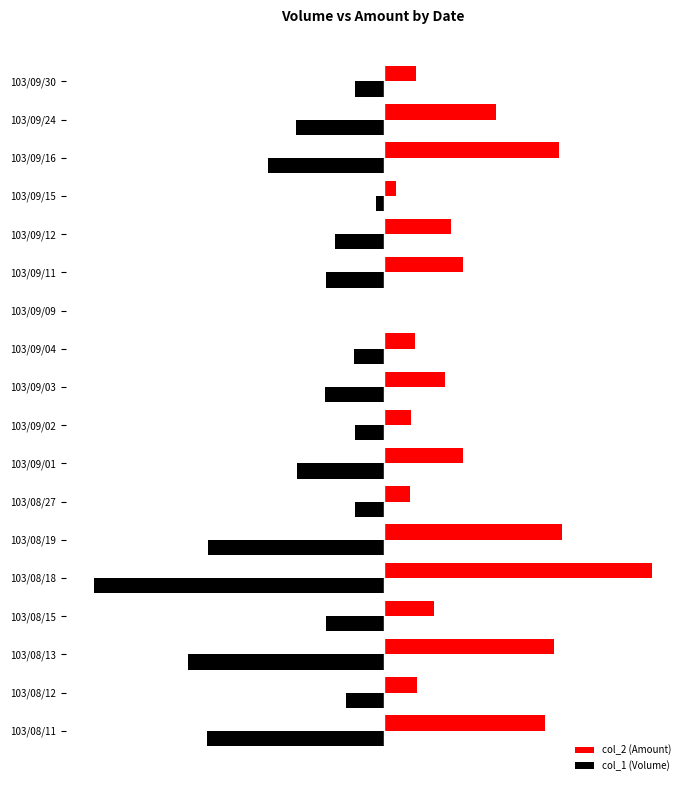

At which category is the sum across all series the highest?

103/09/16